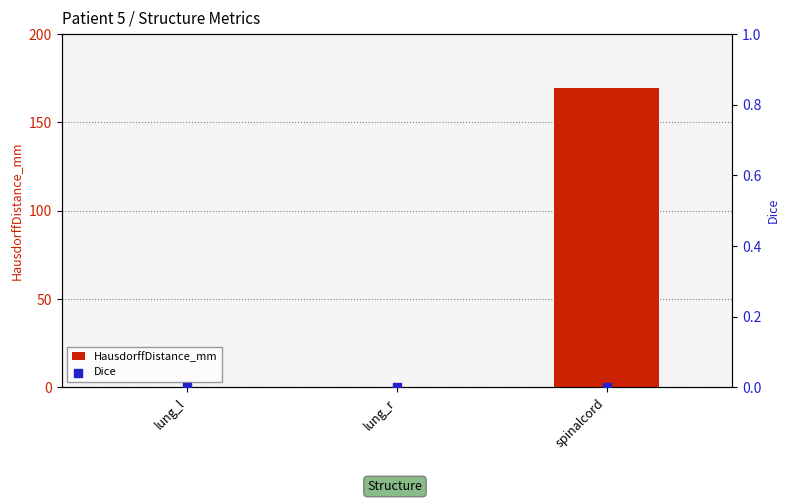

What are all the series names shown in the legend?

HausdorffDistance_mm, Dice